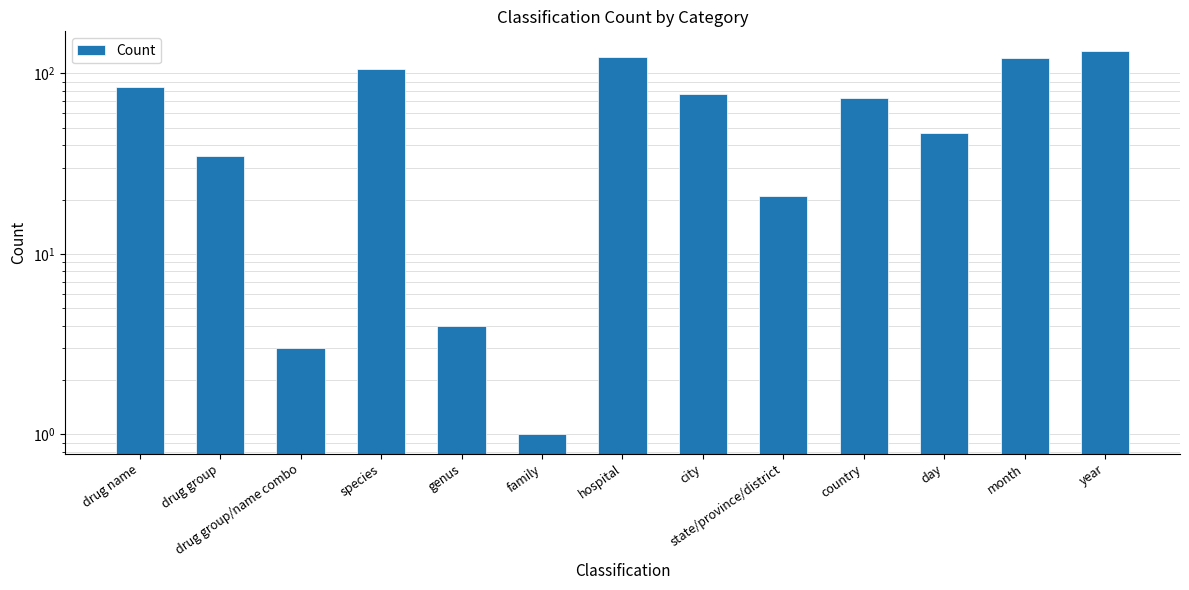

What is the label of the 9th bar from the left?

state/province/district